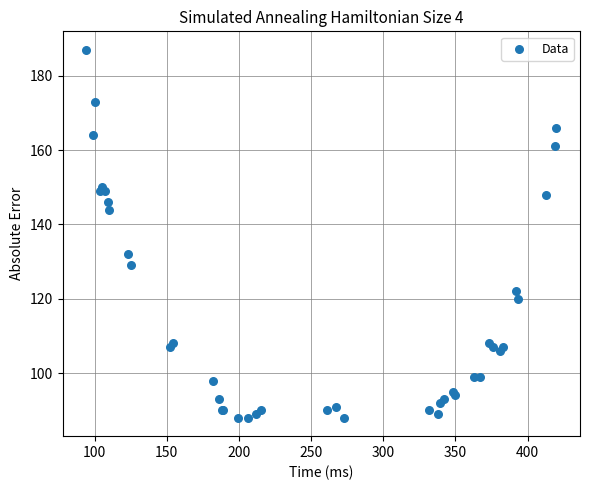

What Y value in the scatter plot is closest to 137?

132